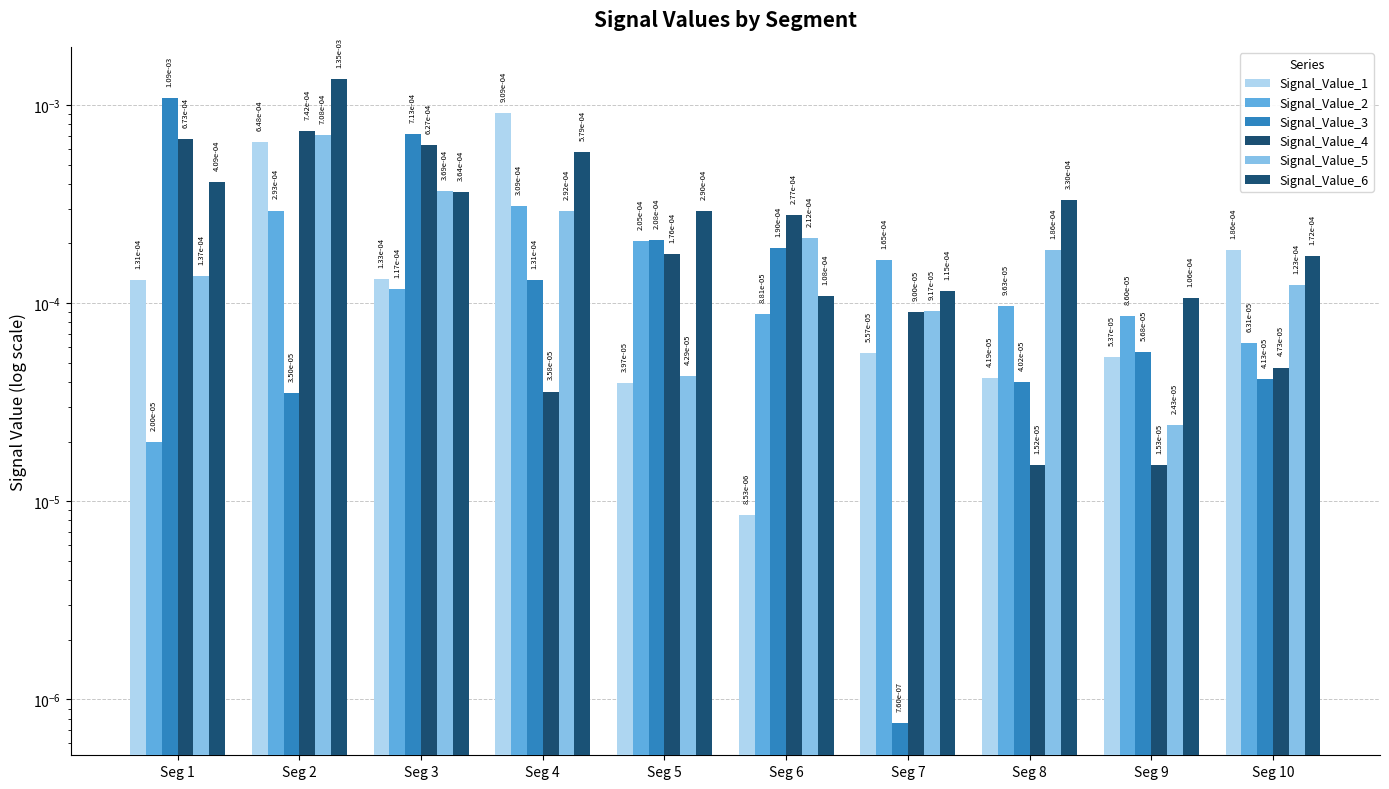

Does the chart contain stacked bars?

No